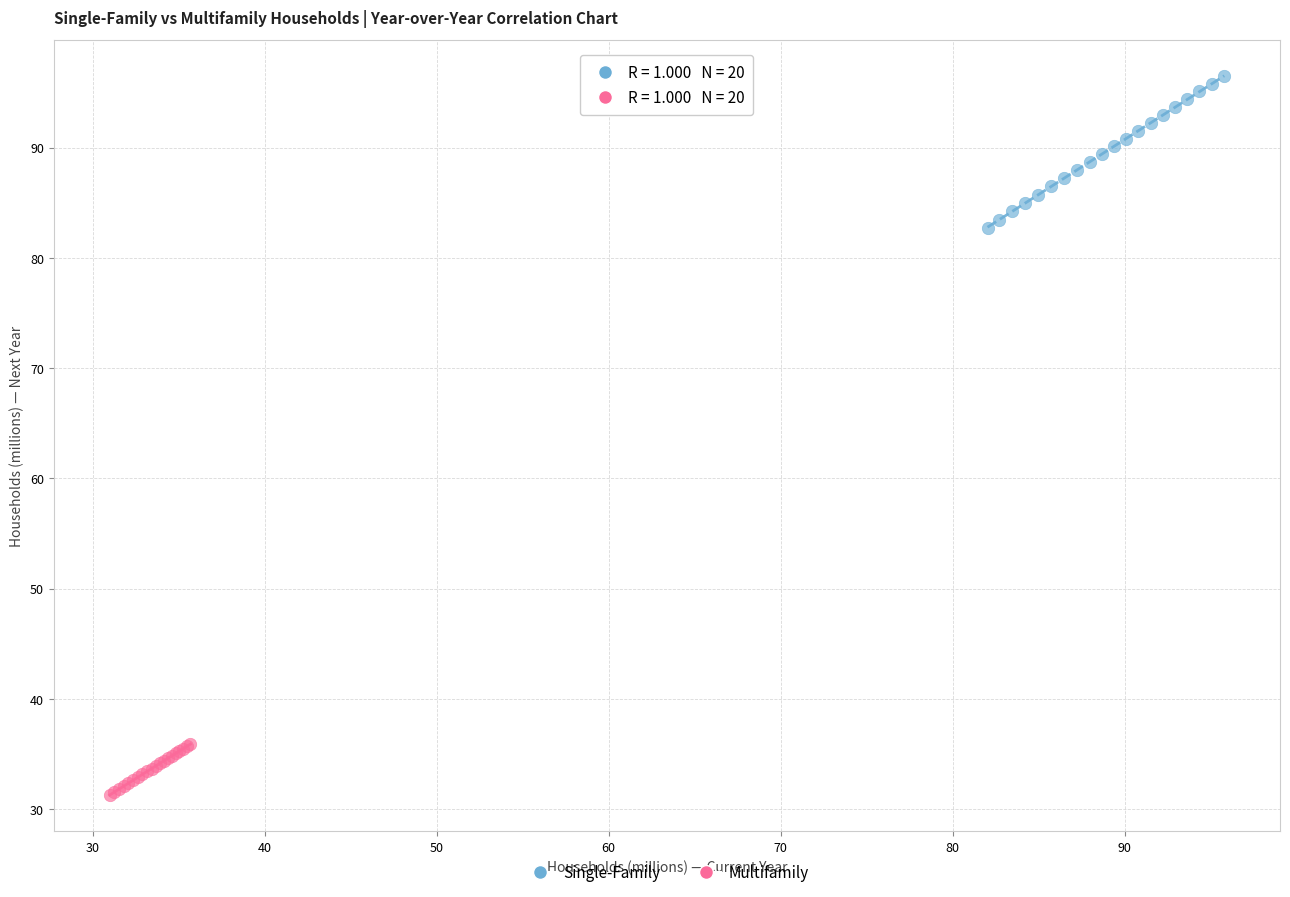

Which series reaches the maximum Y coordinate?

Single-Family